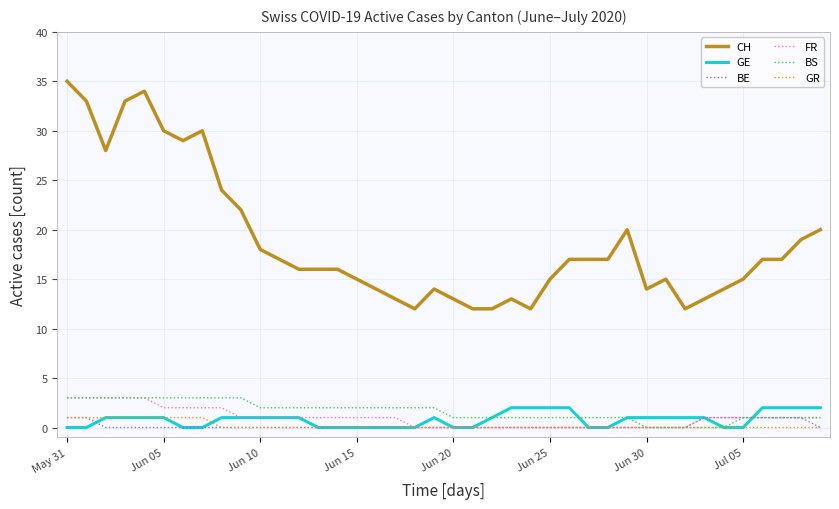

Which series has the largest range (max minus min)?

CH